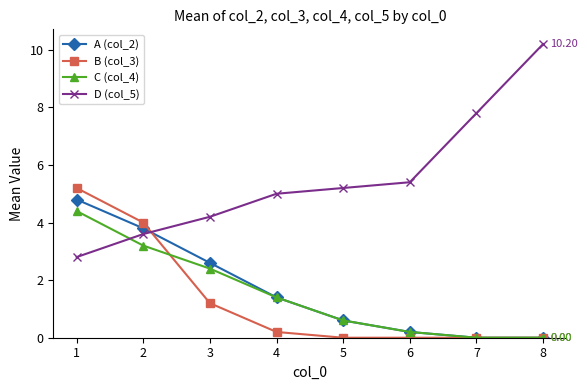

At which category is the sum across all series the highest?

1